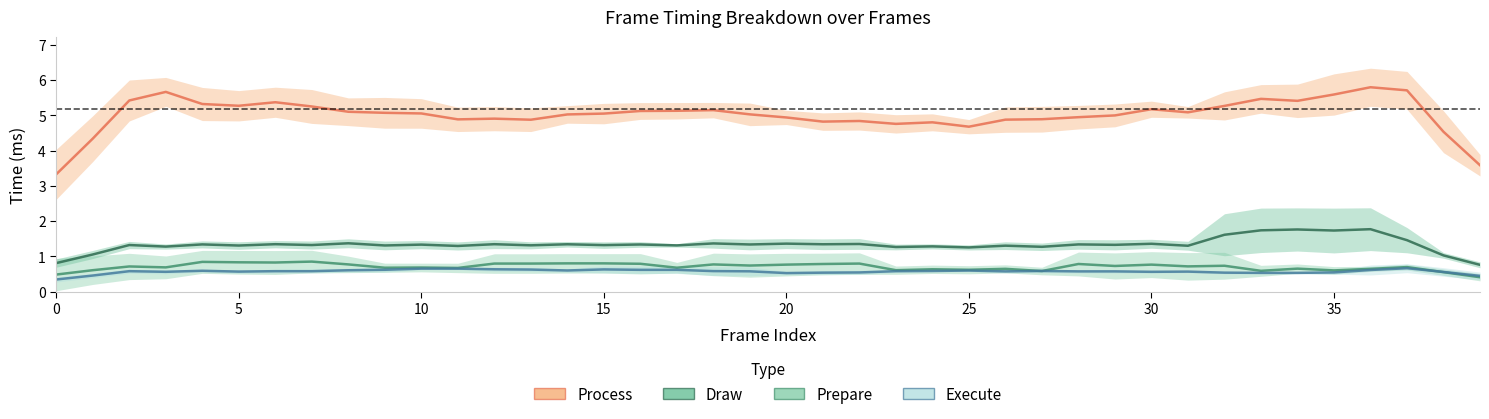

At how many categories does at least one series exceed 2?

40